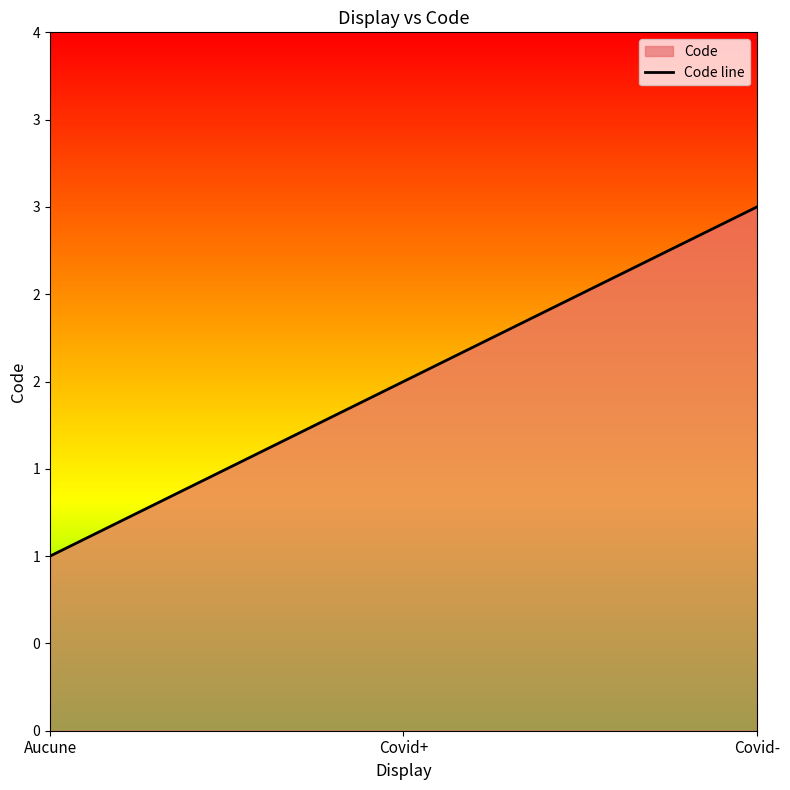

What is the label of the 1st point from the left?

Aucune